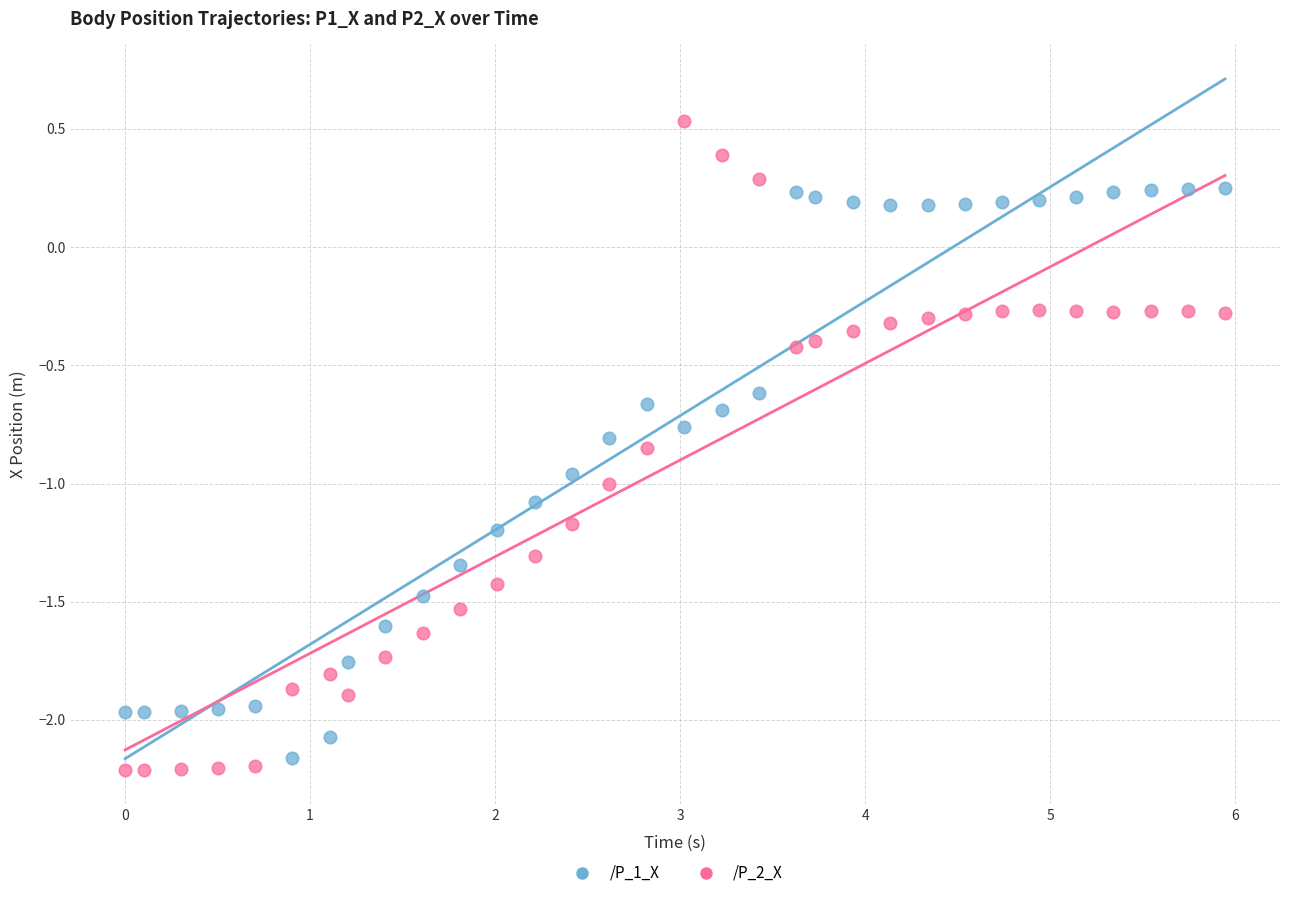

Which series contains the highest Y value?

/P_2_X